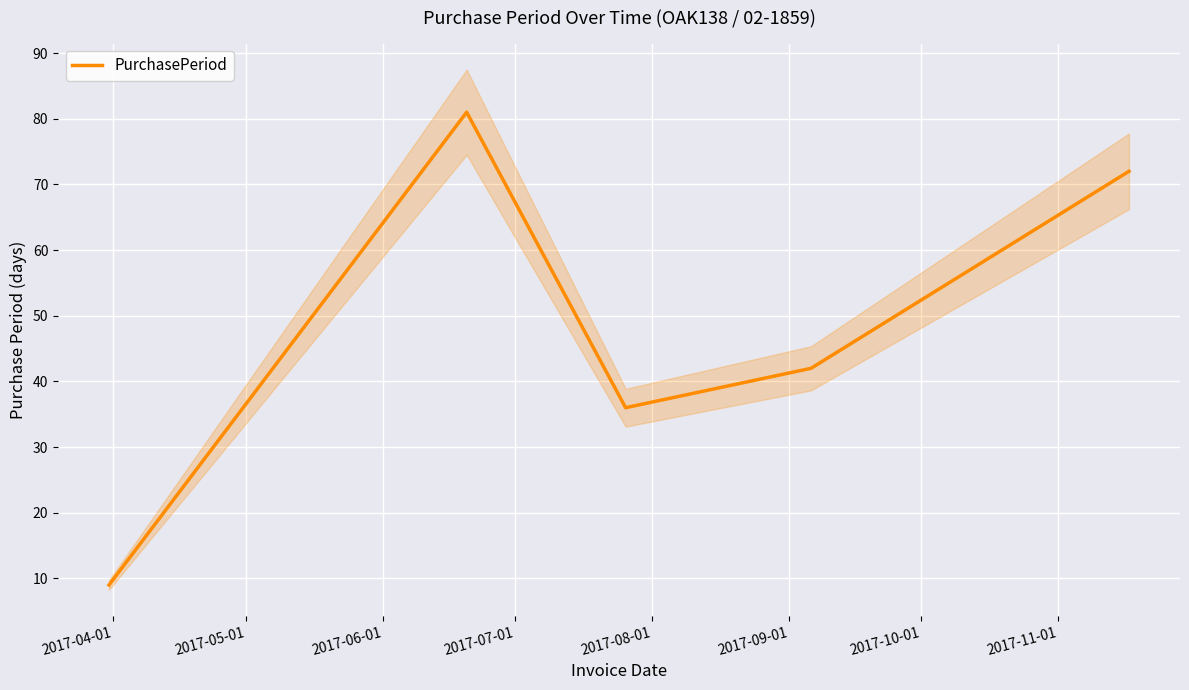

Reading left to right, transcribe all the data shown in this chart.

9	81	36	42	72